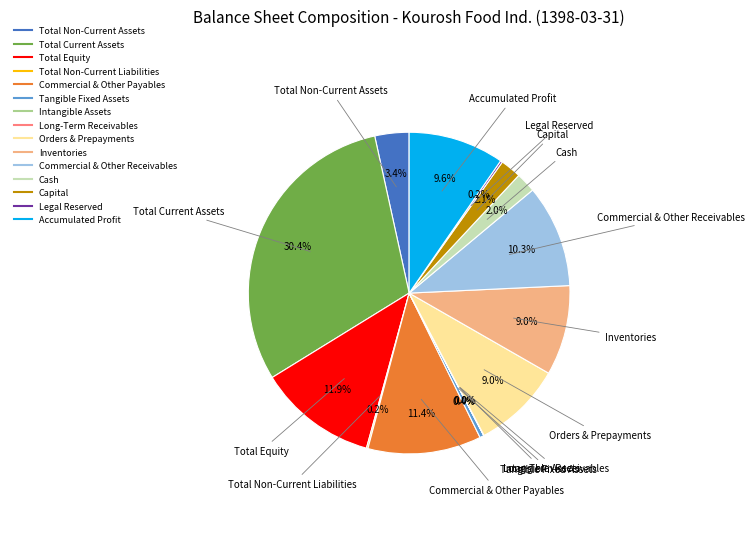

To the nearest percent, what is the difference between the largest and smallest slice percentages?

30%